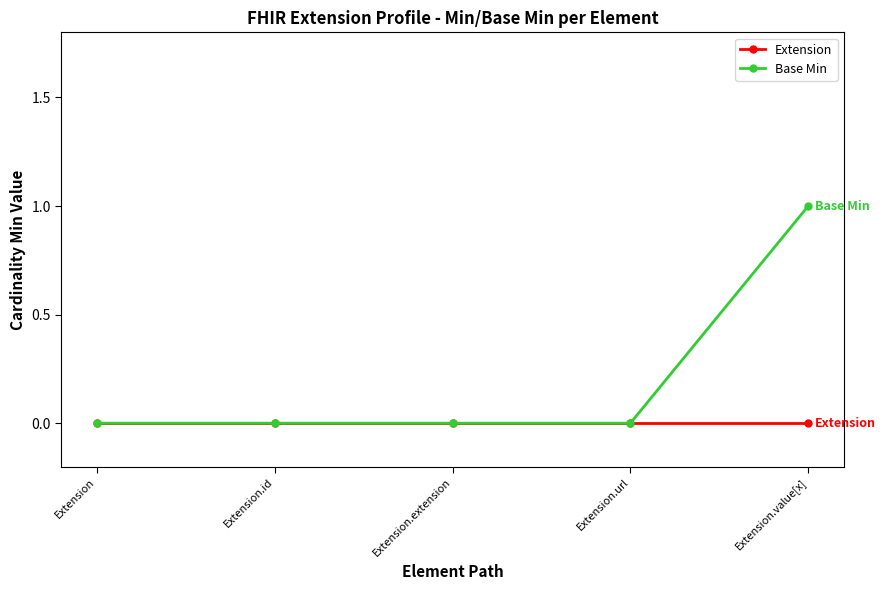

True or false: Extension has more than 2 interior local peaks.

False